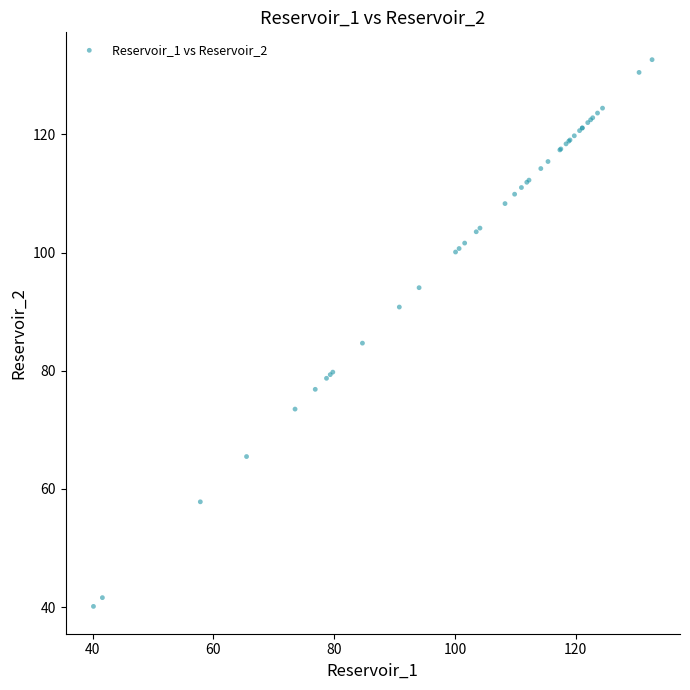

What Y value in the scatter plot is closest to 86?

84.7